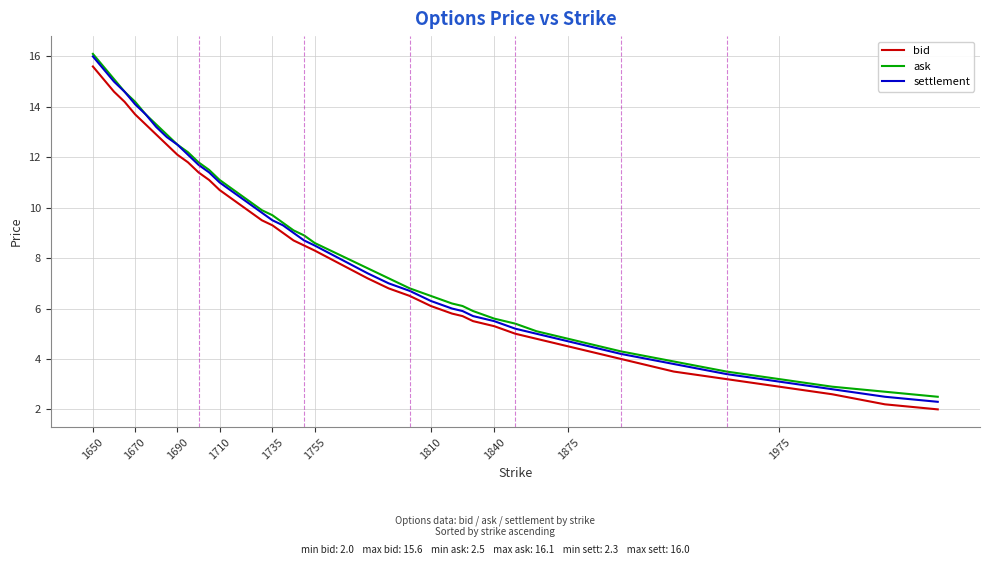

What is the minimum value shown in the chart?

2.0